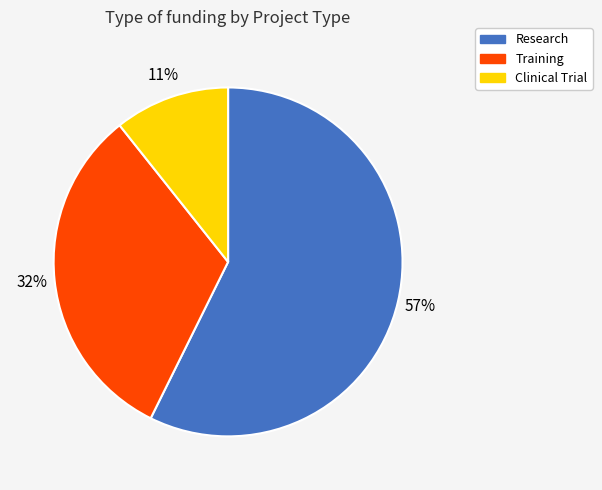

Is the sum of Training and Research greater than half?

Yes